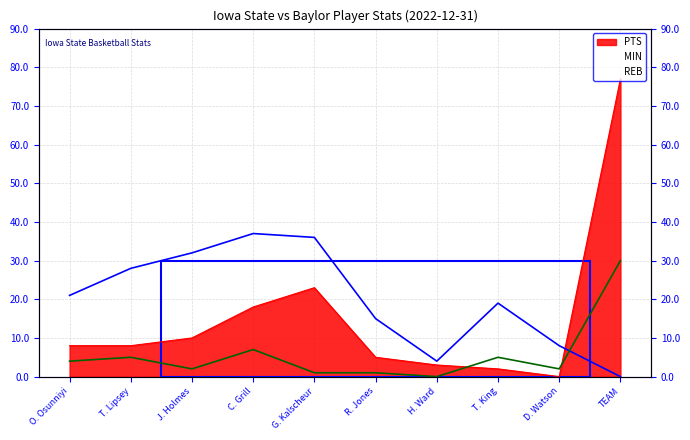

Reading left to right, transcribe all the data shown in this chart.

PTS: 8	8	10	18	23	5	3	2	0	77
MIN: 21	28	32	37	36	15	4	19	8	0
REB: 4	5	2	7	1	1	0	5	2	30